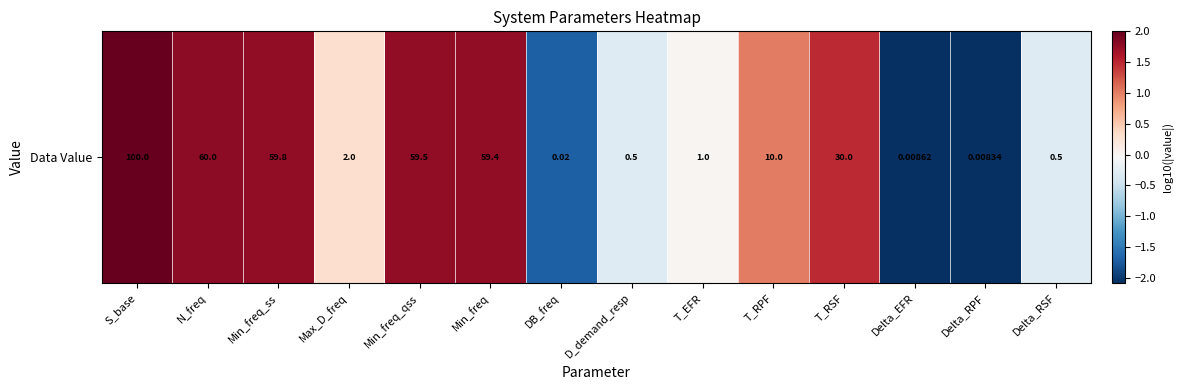

How many values are below 1?

7